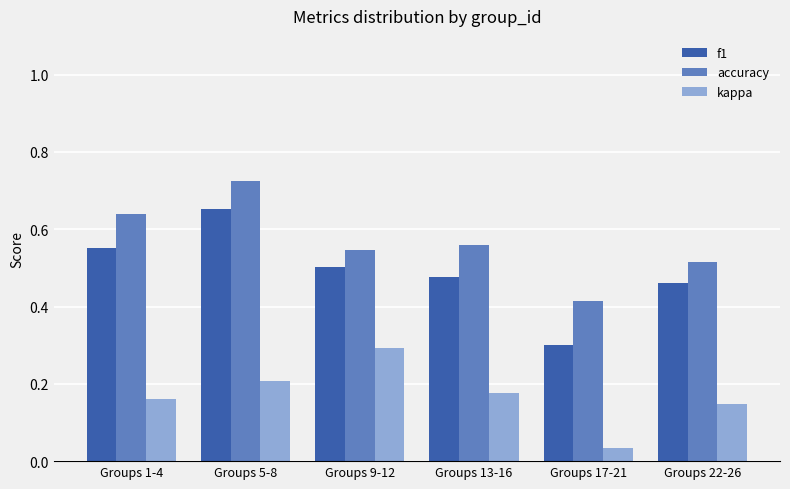

Does the chart contain stacked bars?

No